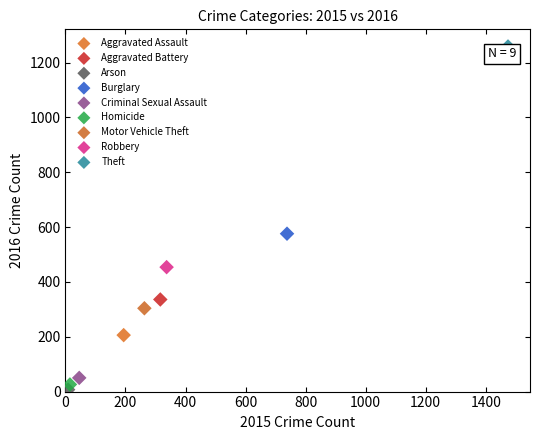

What are all the series names shown in the legend?

Aggravated Assault, Aggravated Battery, Arson, Burglary, Criminal Sexual Assault, Homicide, Motor Vehicle Theft, Robbery, Theft